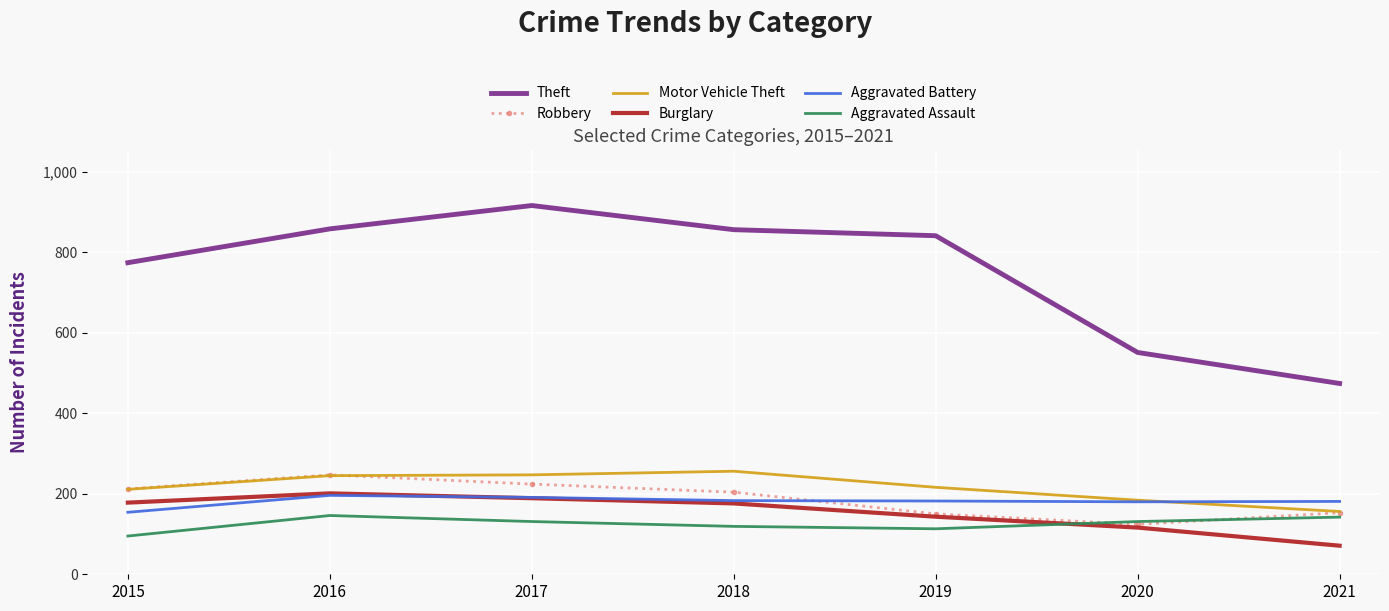

The value of Motor Vehicle Theft at 2015 is 110. True or false?

False